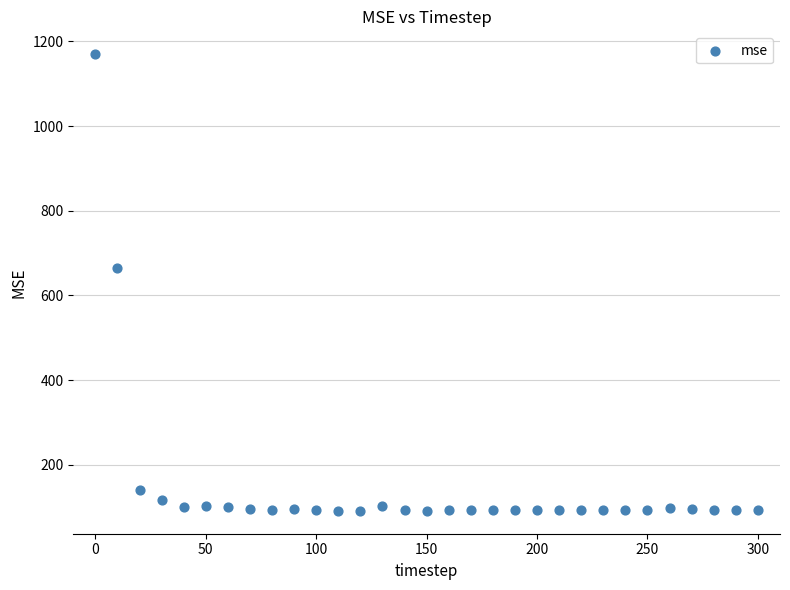

What Y value in the scatter plot is closest to 630?

665.0